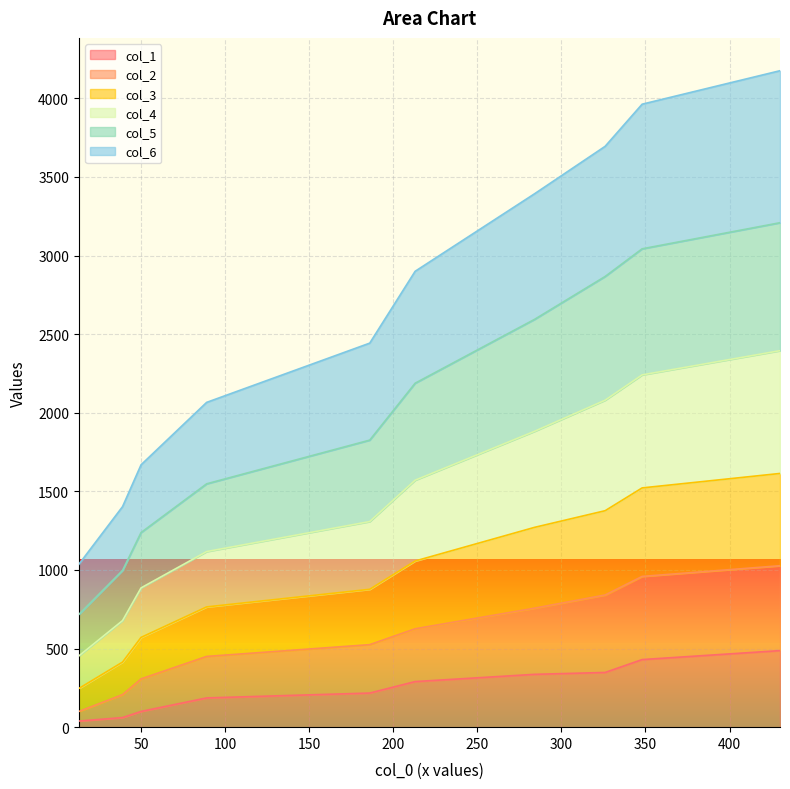

At which category is the sum across all series the highest?

430